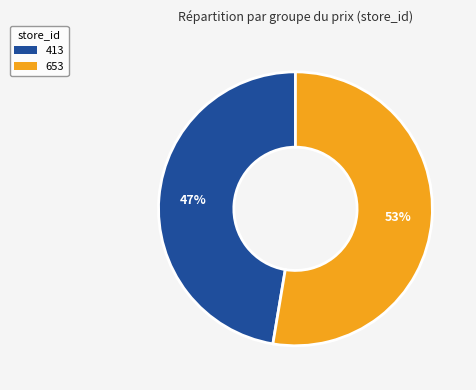

The 653 slice represents 53% of the pie. True or false?

True